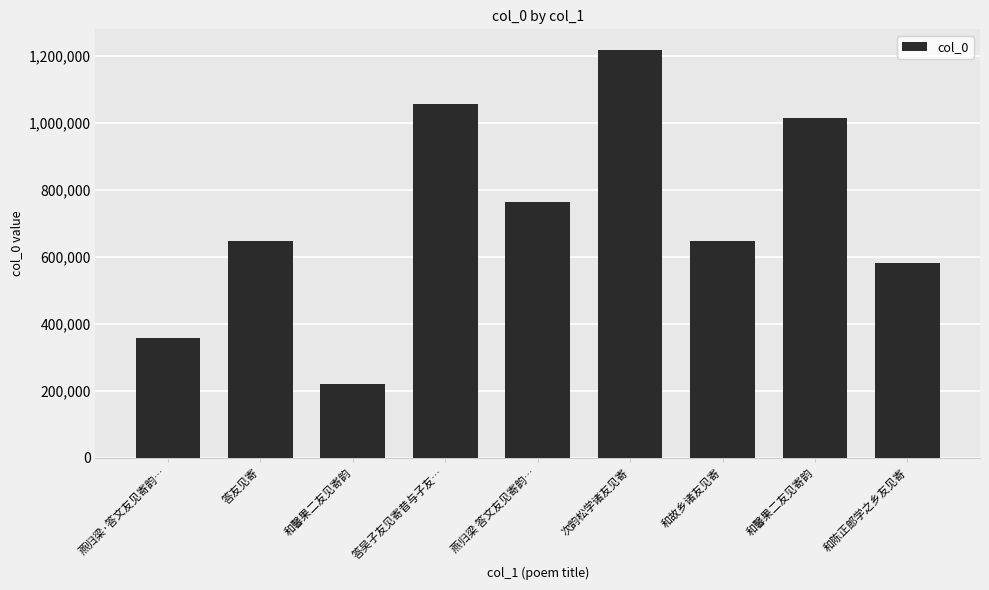

How many bars are there in total?

9